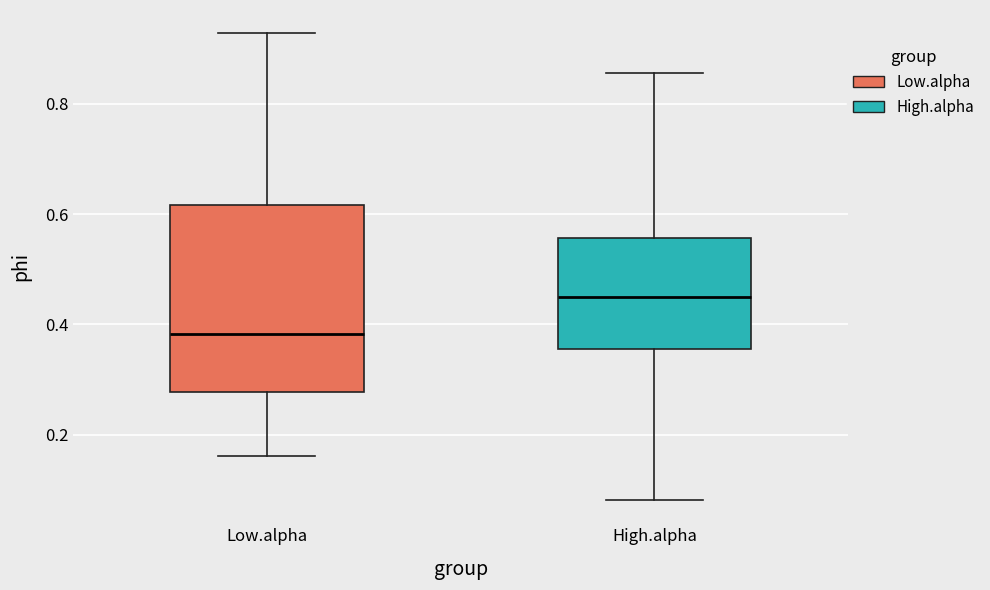

Reading left to right, read every box against the y-axis: the position of its median line, the range the box covers, and the ends of its whiskers. The values are not printed on the chart, so give them approximately, as read against the axis.

Low.alpha: median 0.38, box 0.28 to 0.62, whiskers 0.16 to 0.92
High.alpha: median 0.46, box 0.36 to 0.56, whiskers 0.08 to 0.86